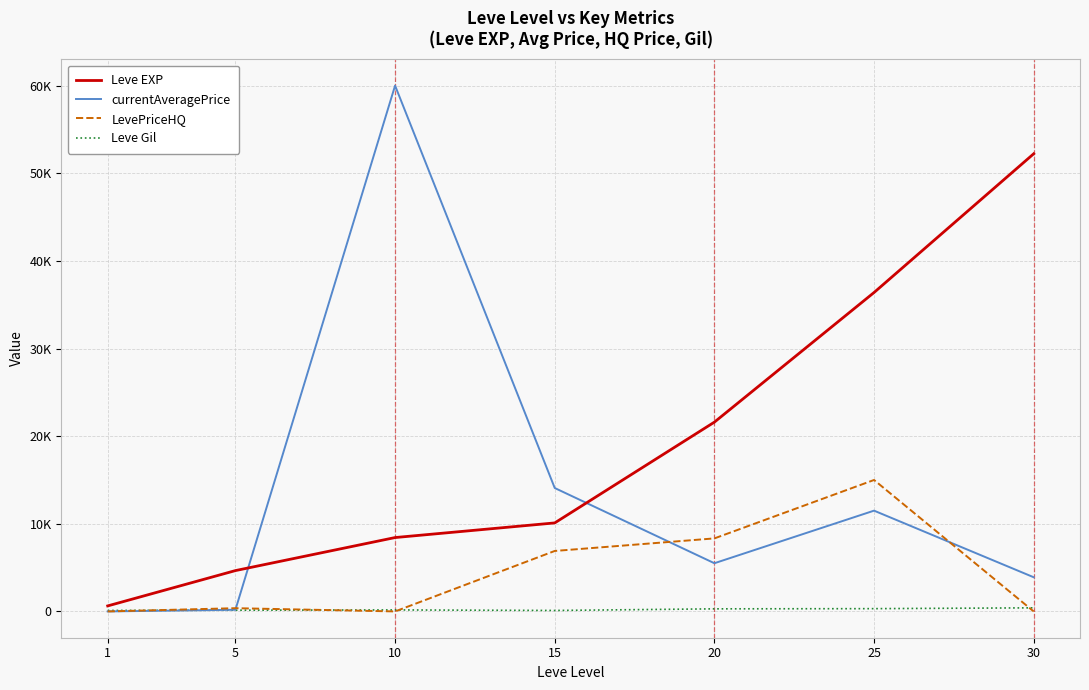

Between which two adjacent categories do currentAveragePrice and Leve Gil first intersect?

1 and 5